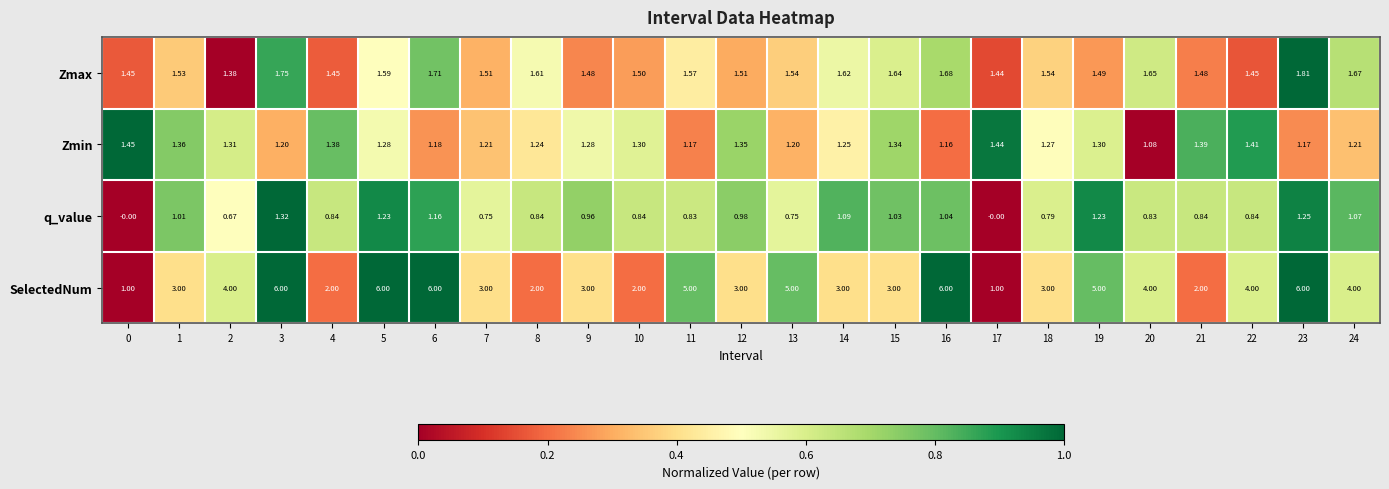

Is the value of Zmax at 9 greater than the value of SelectedNum at 16?

No